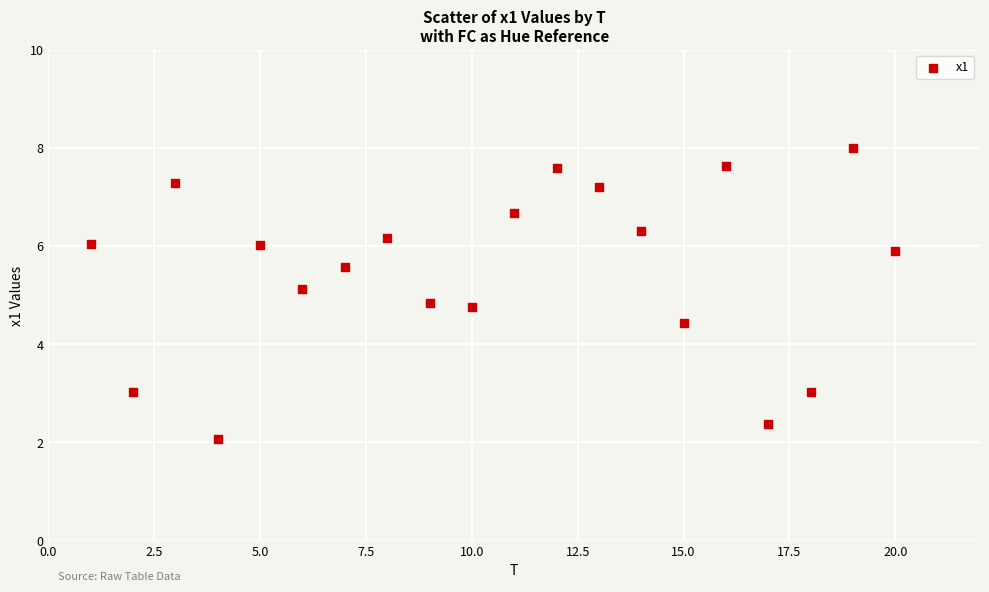

What is the range of X values (max minus min)?

19.0